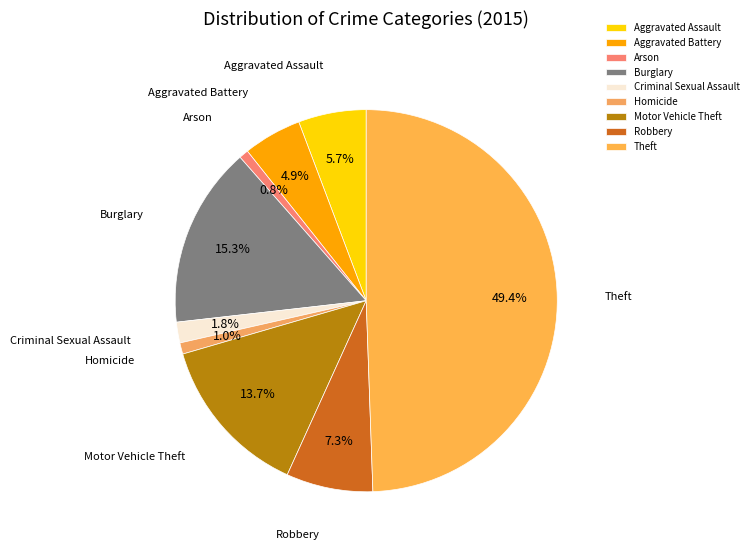

Between Robbery and Criminal Sexual Assault, which is larger?

Robbery